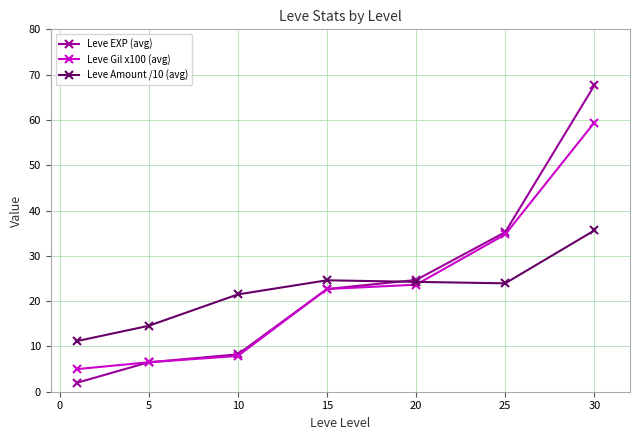

What is the minimum value shown in the chart?

2.0